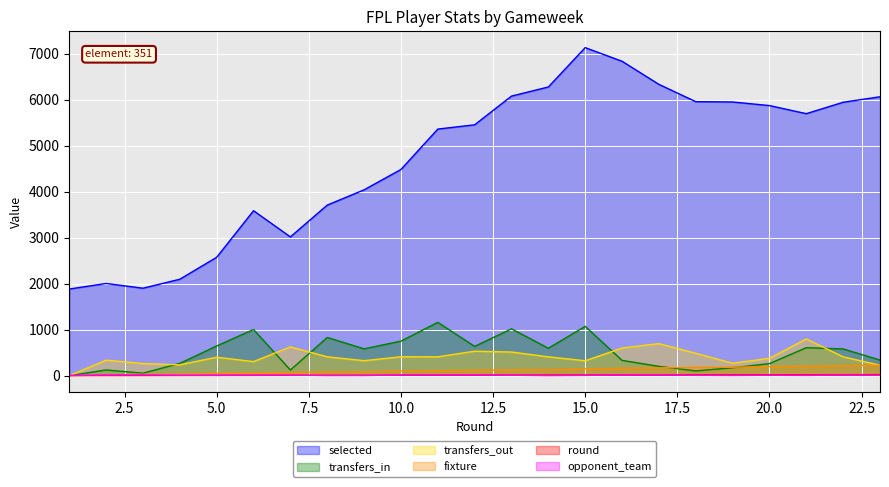

The value of selected at 1 is 1883. True or false?

True